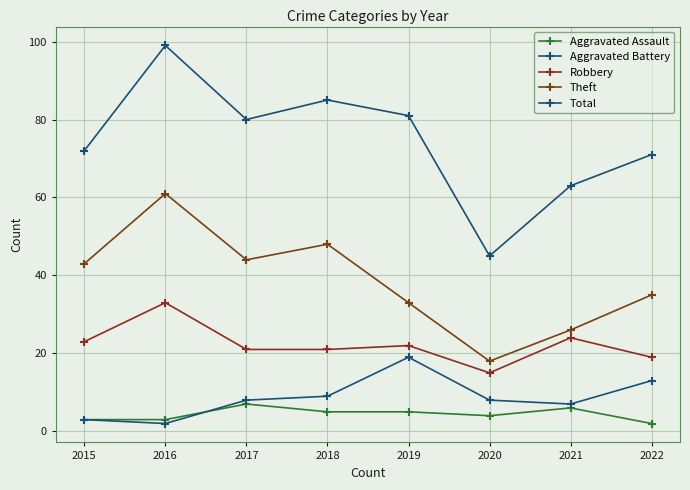

True or false: Robbery and Aggravated Battery cross at least once.

False